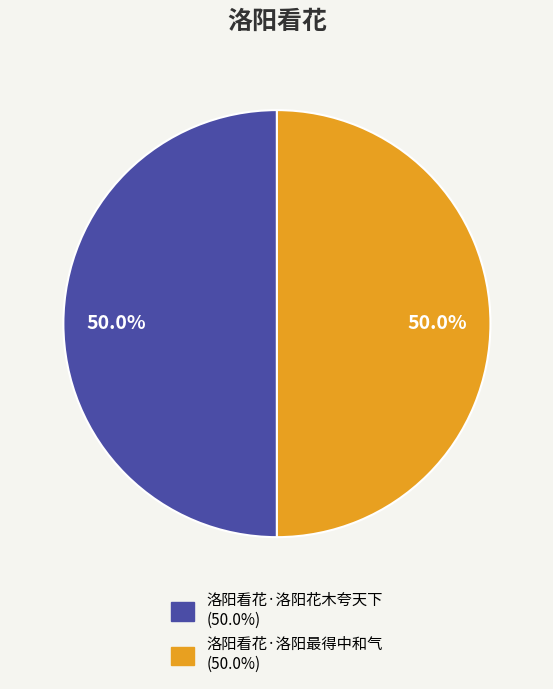

To the nearest percent, what portion does 洛阳看花·洛阳花木夸天下 represent?

50%